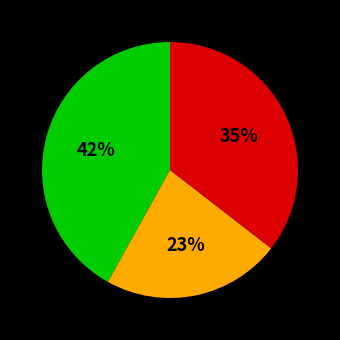

To the nearest percent, what is the difference between the largest and smallest slice percentages?

19%